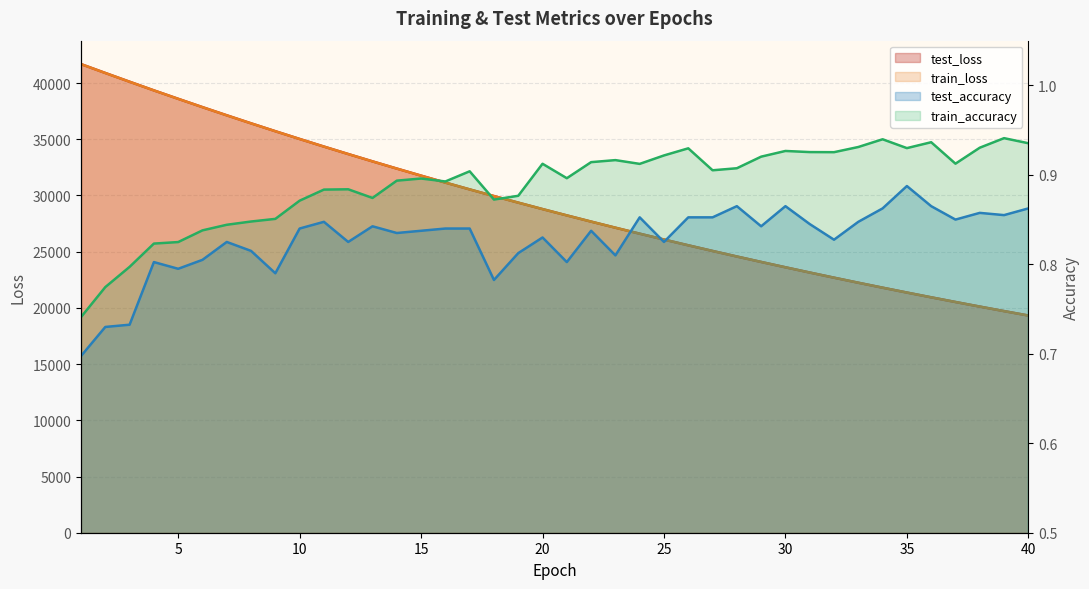

What are all the series names shown in the legend?

test_loss, train_loss, test_accuracy, train_accuracy